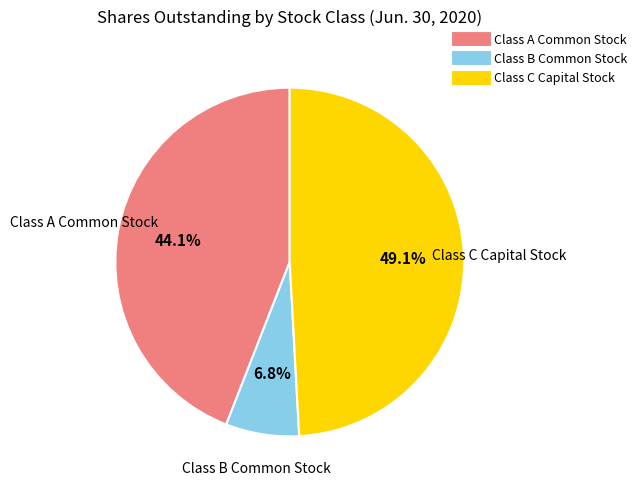

Rank the categories by value from lowest to highest.

Class B Common Stock, Class A Common Stock, Class C Capital Stock